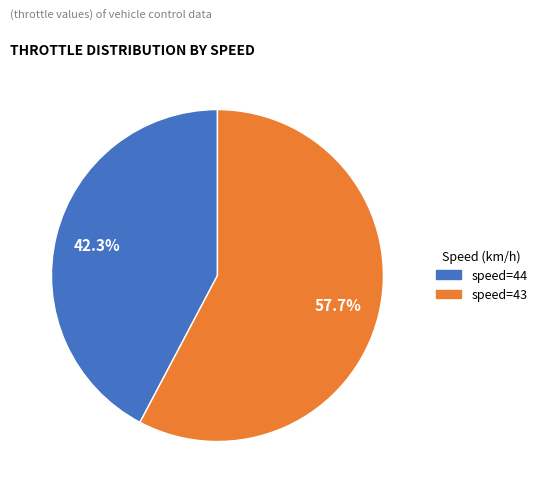

Does any single category account for the majority?

Yes